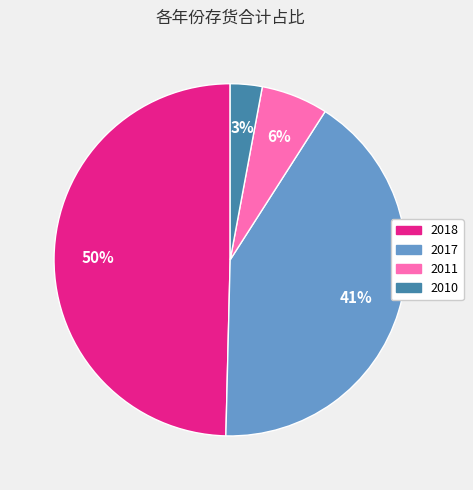

Which slice is the largest?

2018